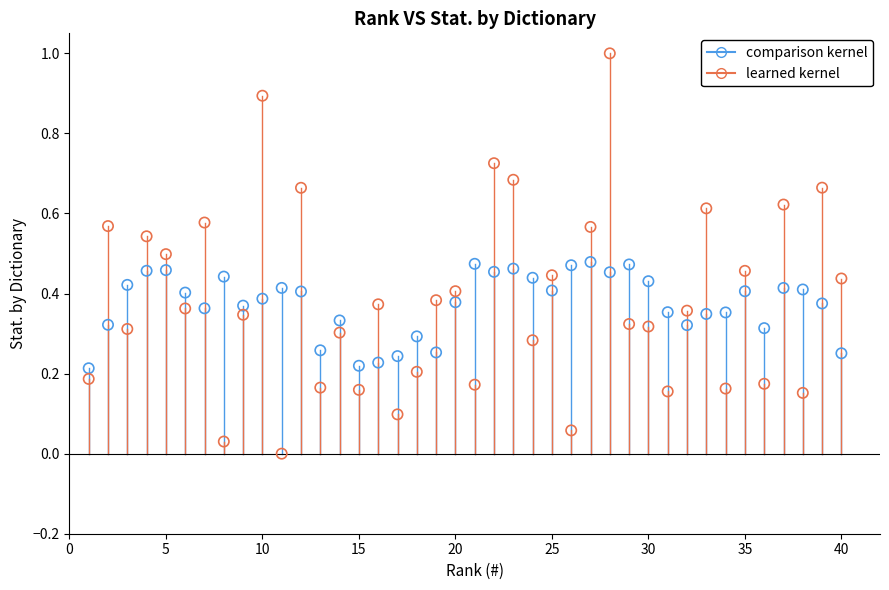

Which series contains the highest Y value?

learned kernel